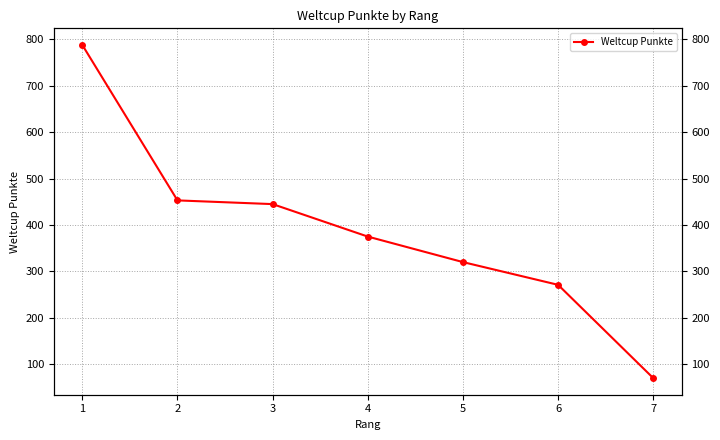

Is it true that the value at 3 is 627?

False